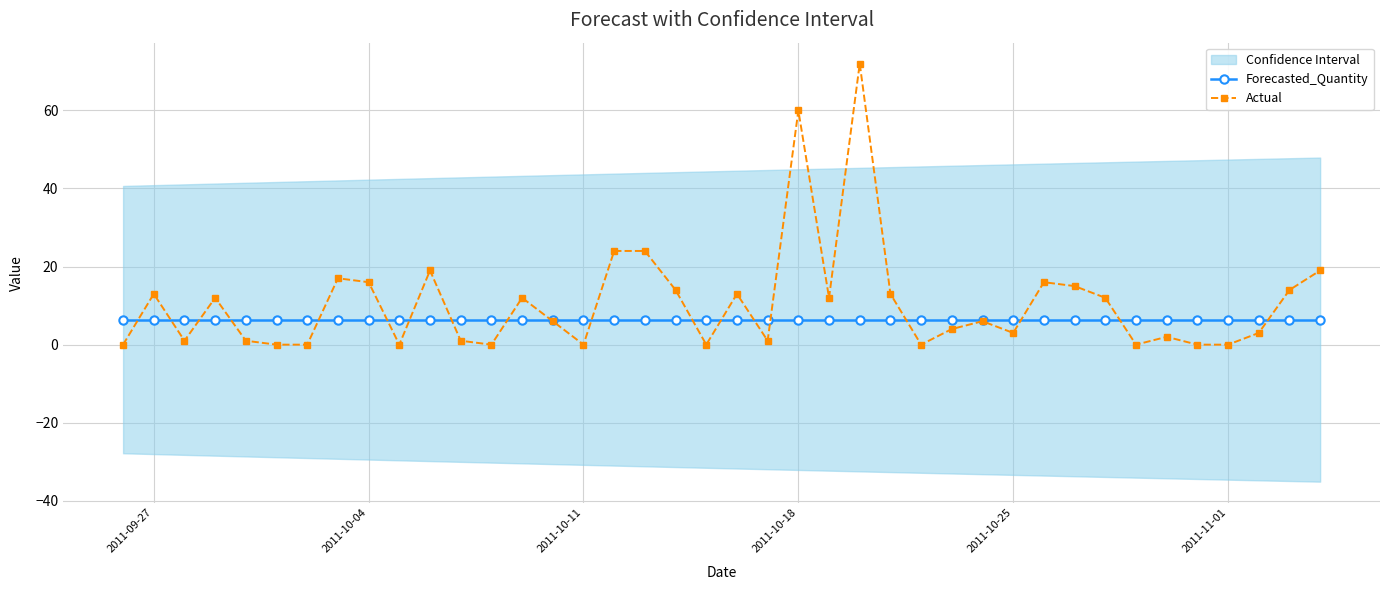

True or false: Actual has more than 2 points higher than both neighbors.

True